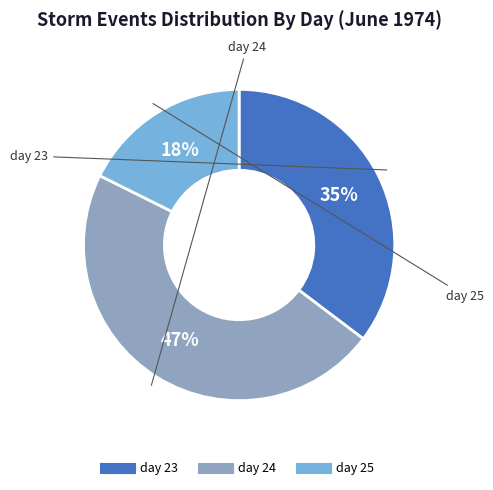

Rank the categories by value from highest to lowest.

day 24, day 23, day 25